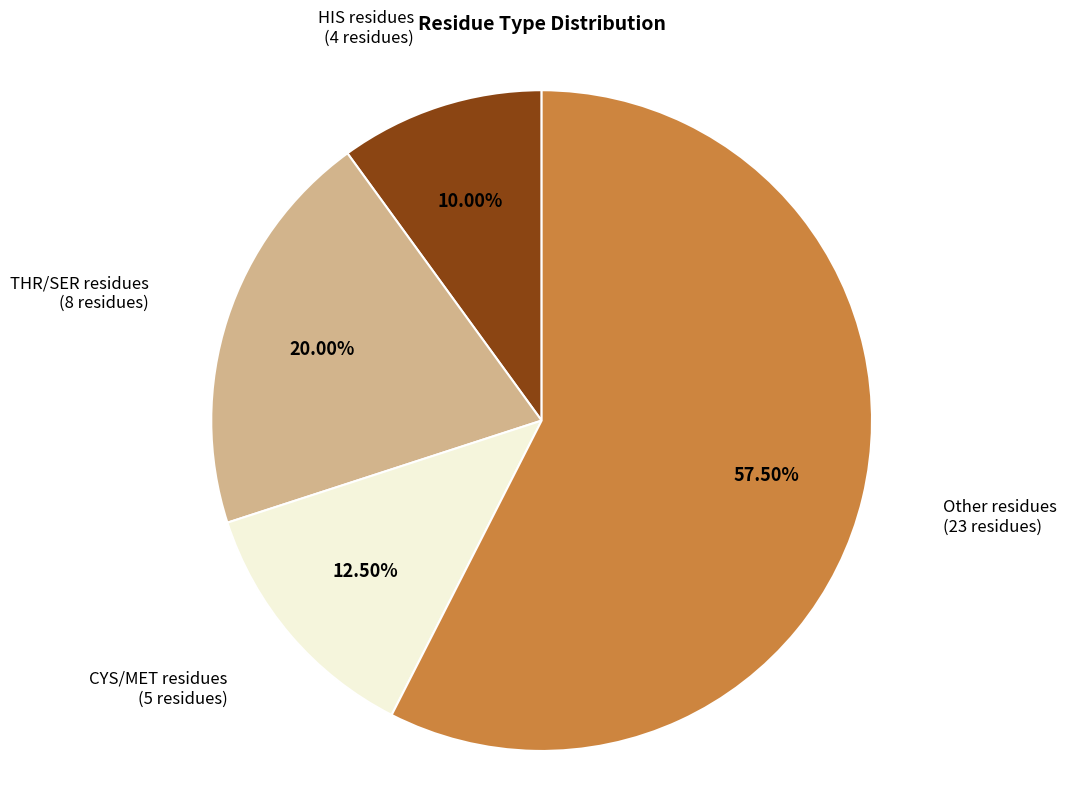

Is there a majority slice in this chart?

Yes